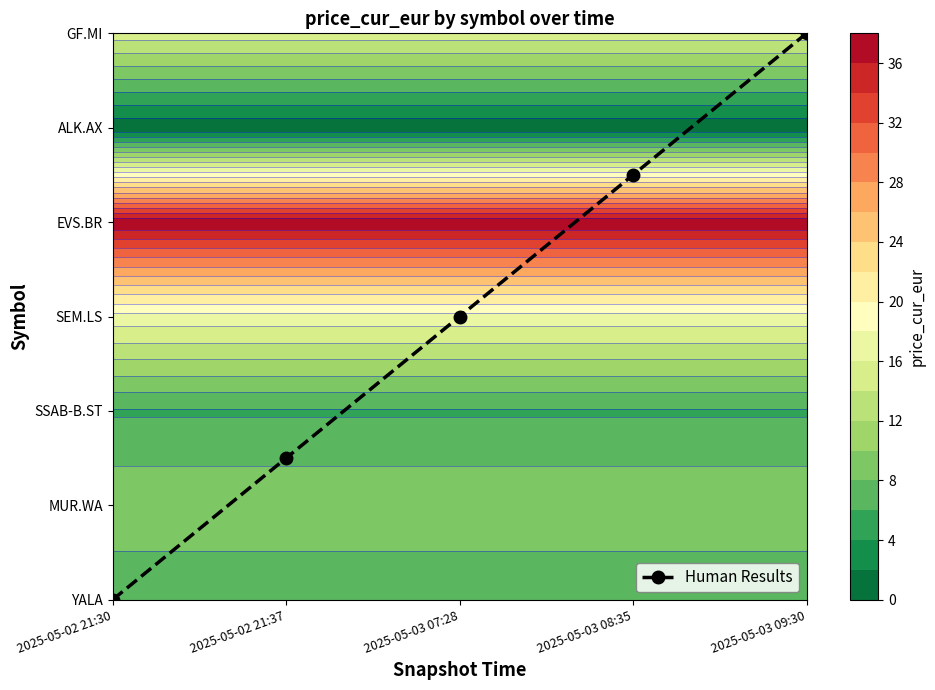

How many positive values are there?

4